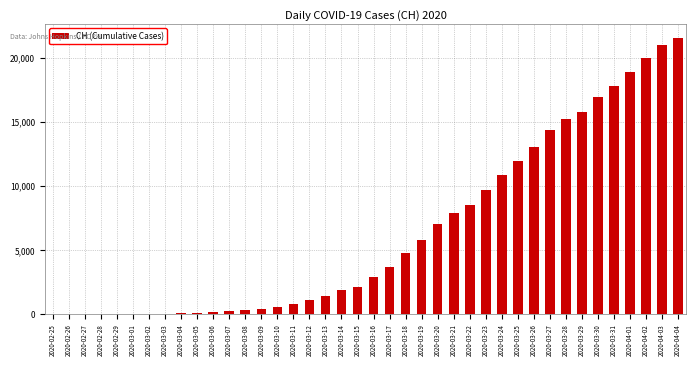

What is the maximum value shown in the chart?

21554